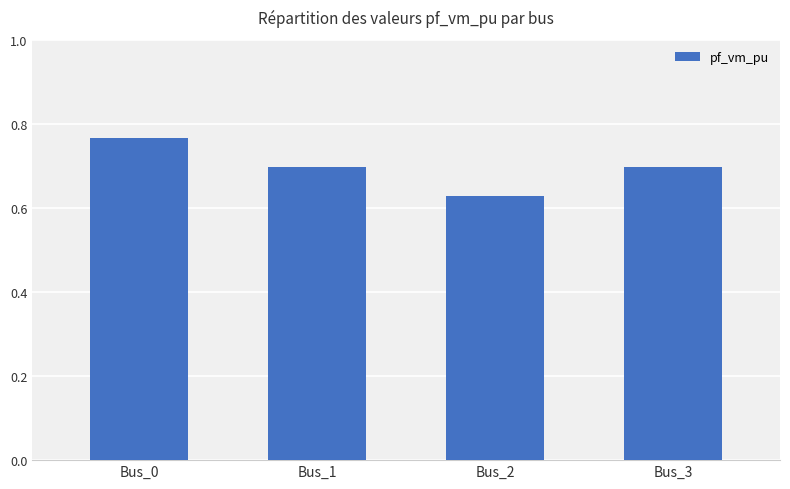

The chart shows a value of 0.2 at Bus_0. True or false?

False